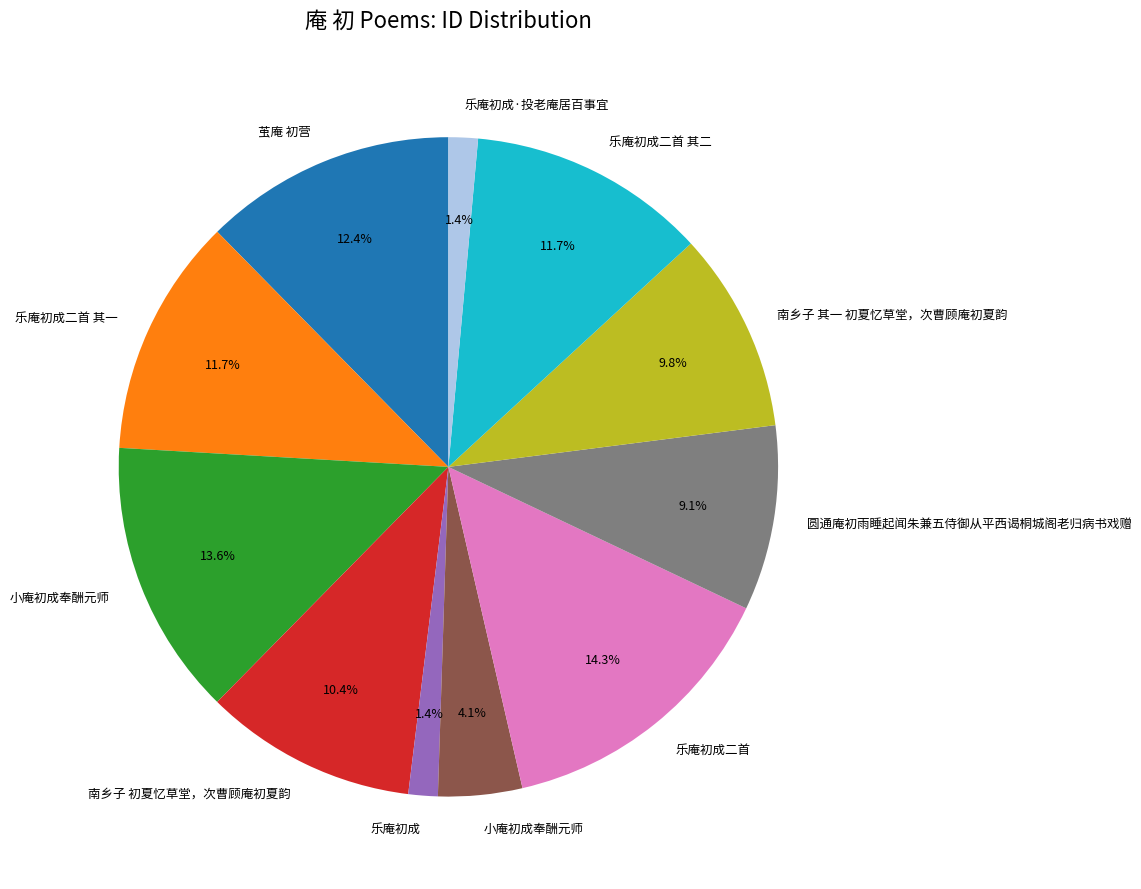

Is there a majority slice in this chart?

No